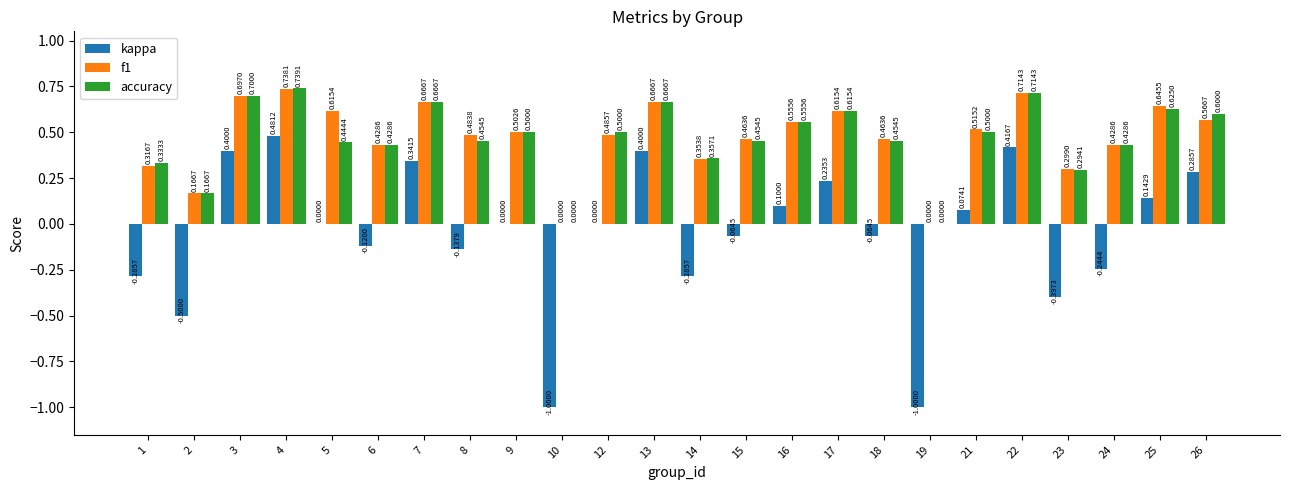

Does the chart contain stacked bars?

No